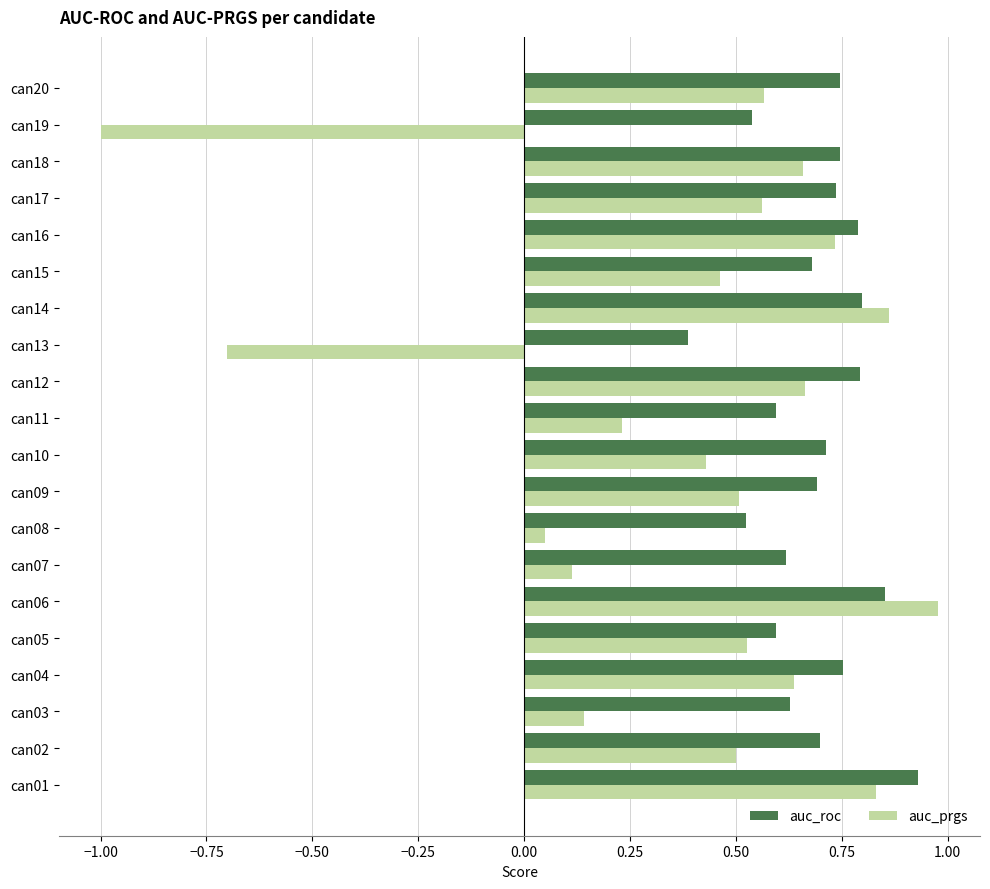

Count the number of categories in the chart.

20